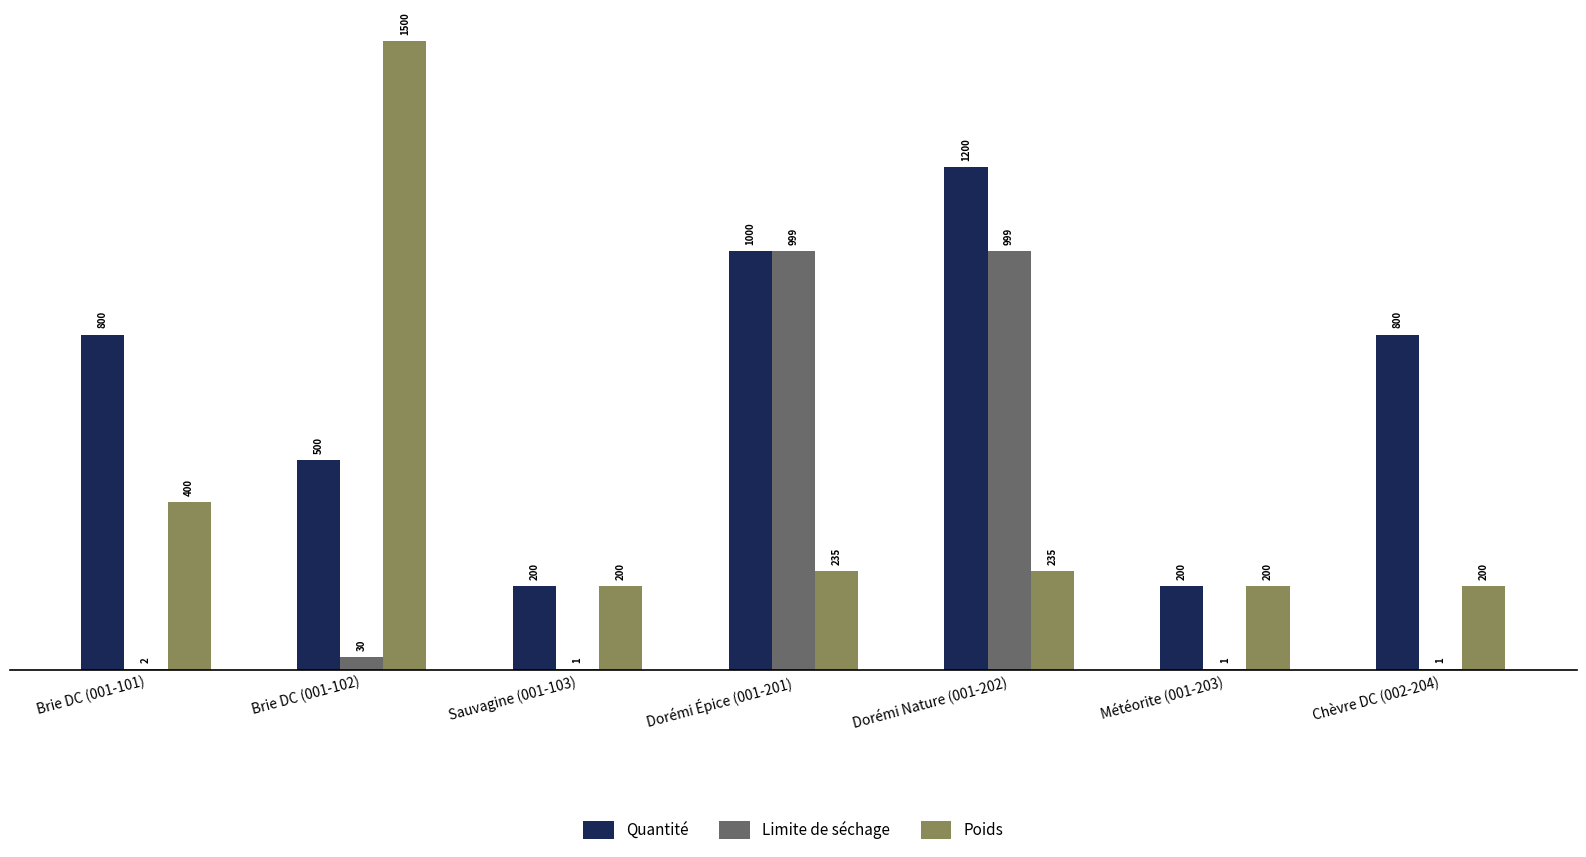

What is the maximum value for Limite de séchage?

999